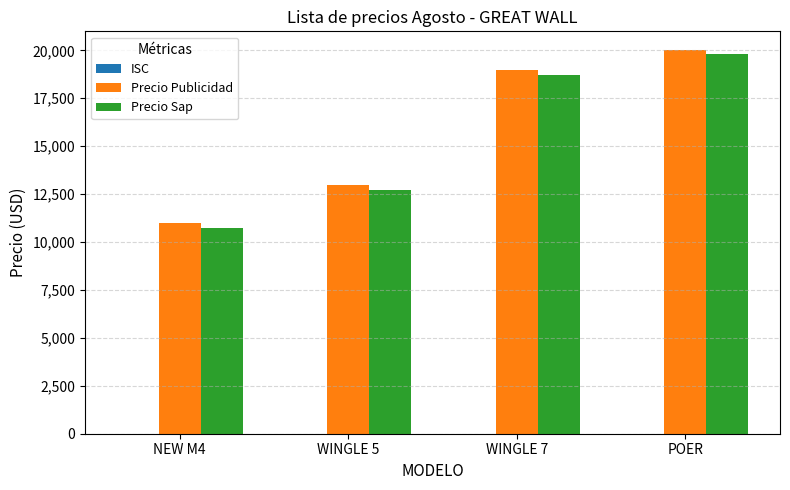

How many categories are shown in the chart?

4